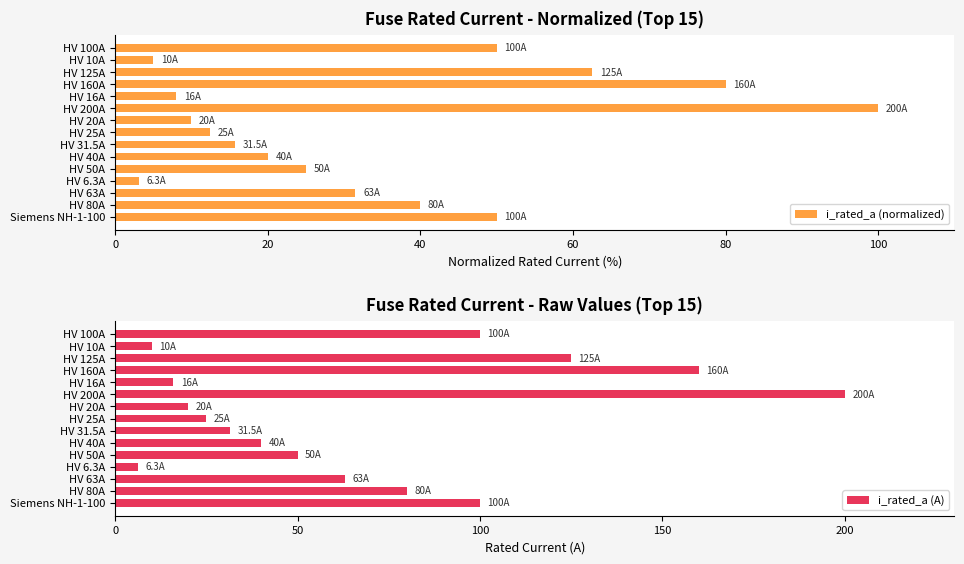

What is the sum of the i_rated_a (A) values at HV 25A and Siemens NH-1-100?

125.0